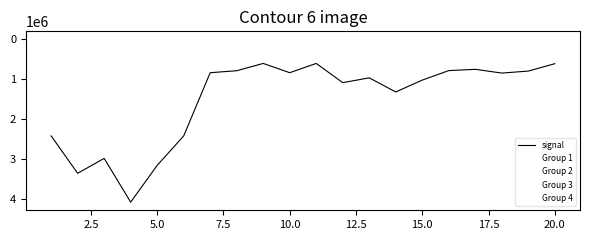

Which series has the widest spread of values?

Group 1